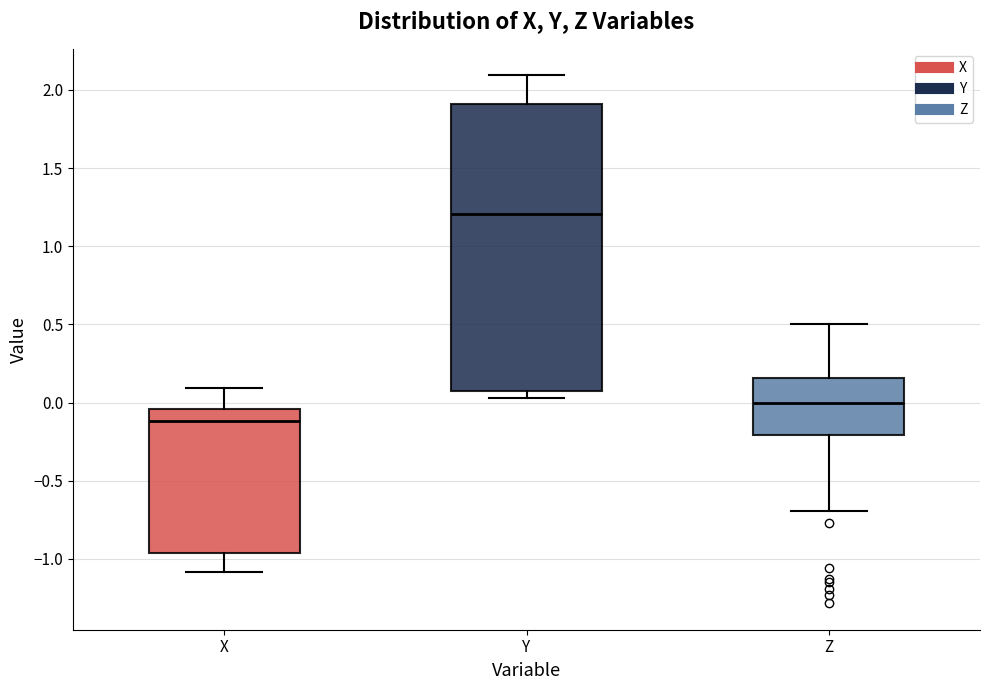

Which box's median line is the highest?

Y